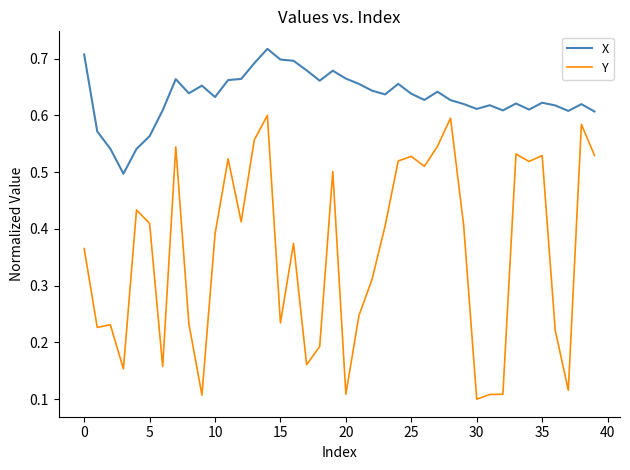

Which series has the widest spread of values?

Y